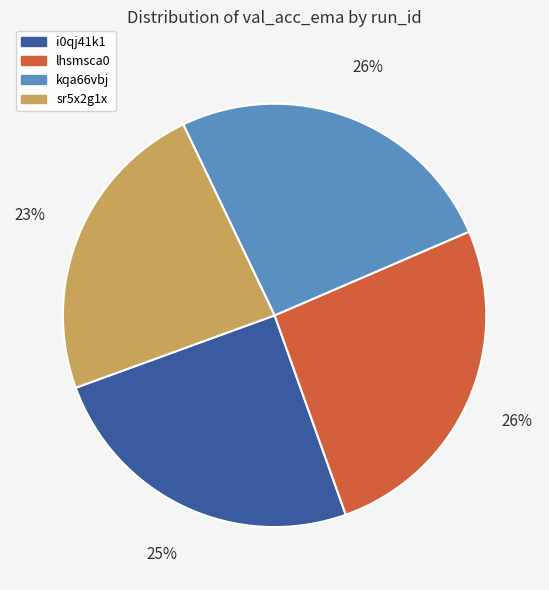

To the nearest percent, what is the difference between the largest and smallest slice percentages?

3%